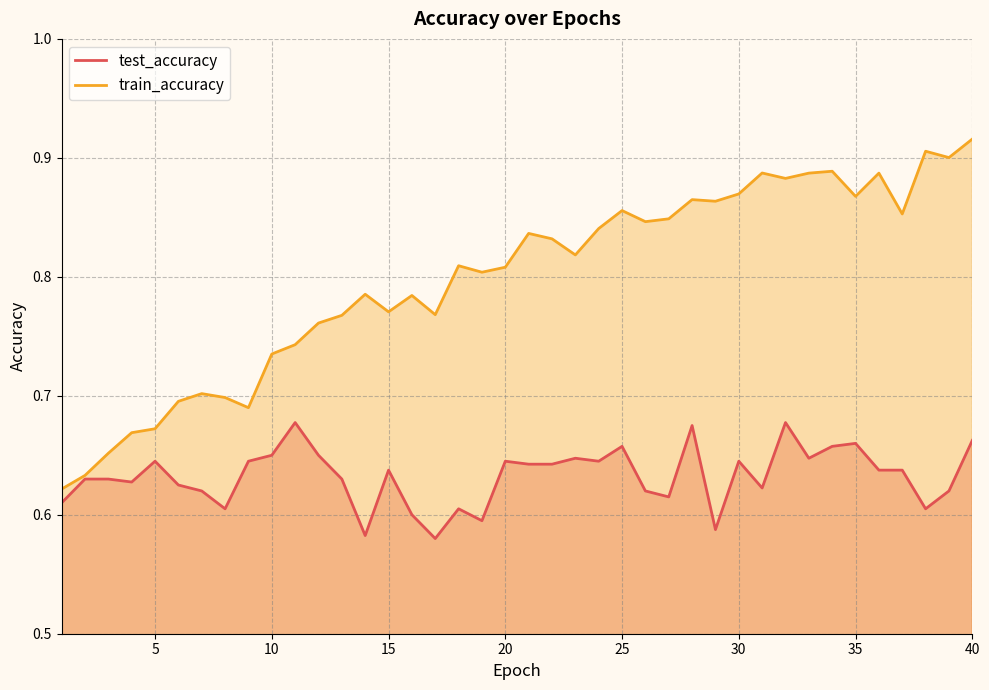

At which category is the sum across all series the highest?

40